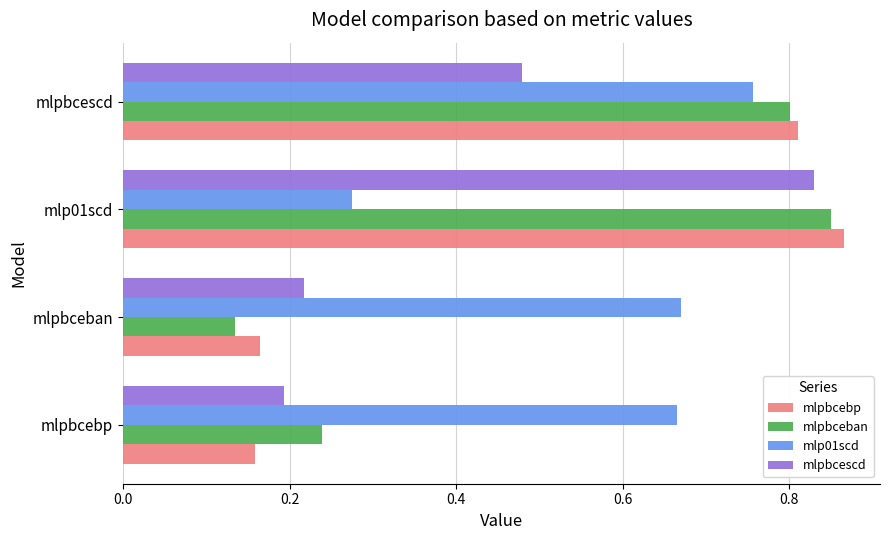

How many mlpbcebp values are between 0 and 1?

4